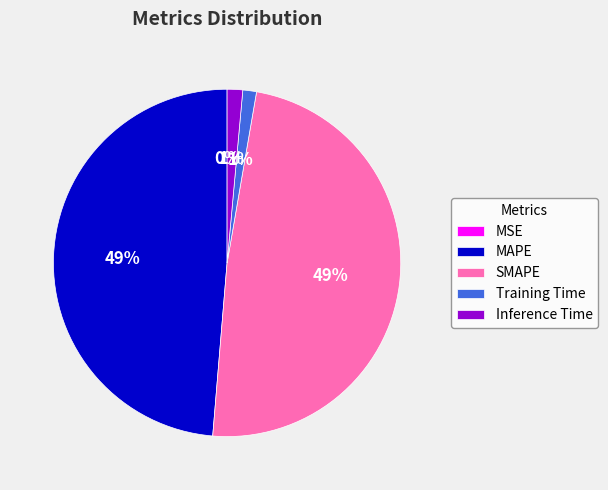

To the nearest percent, what percentage of the pie is Training Time?

1%